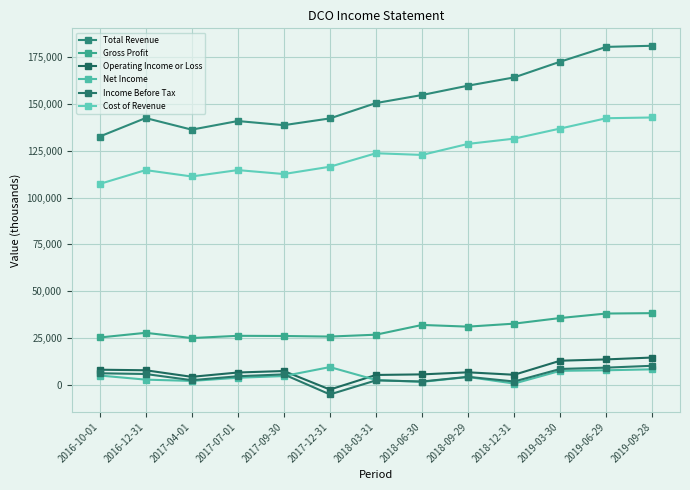

How many values in Income Before Tax are above zero?

12